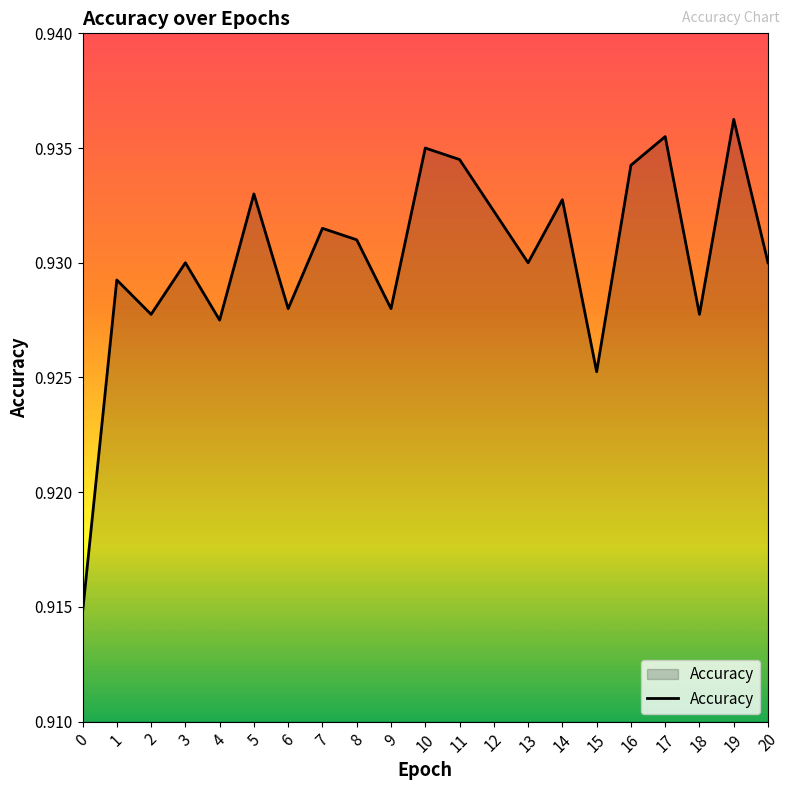

Count the number of data series in this chart.

1